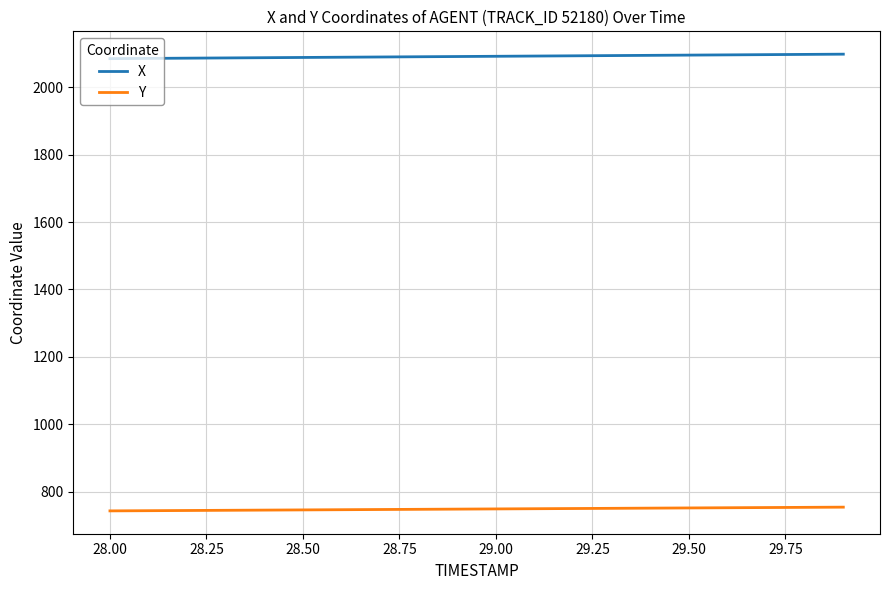

Which series has the largest total across all categories?

X